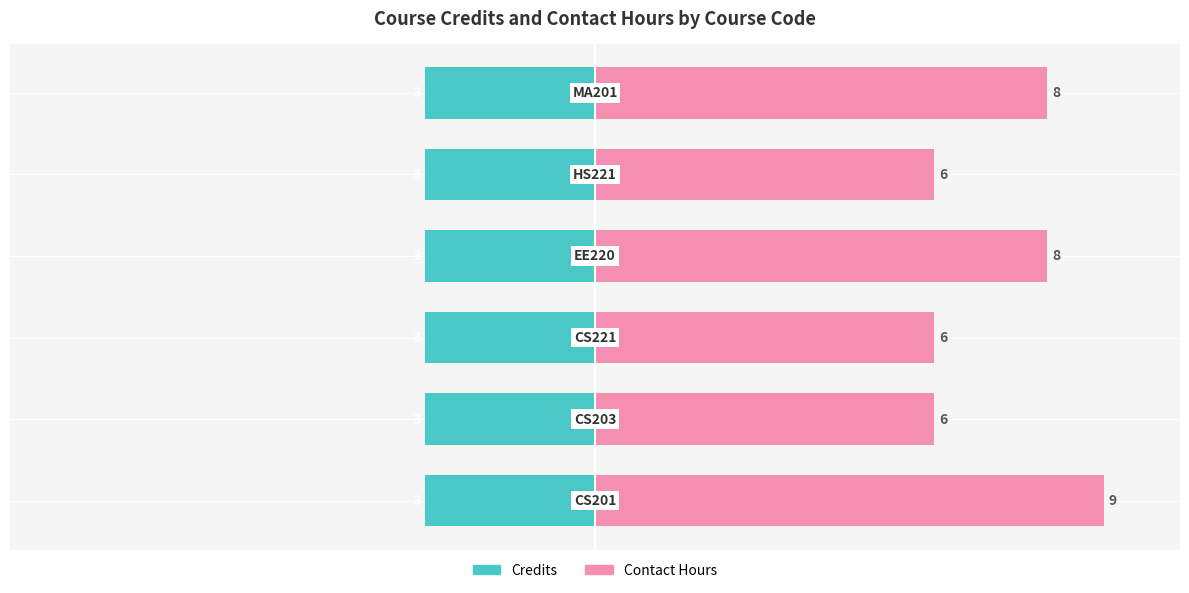

How many values in the Contact Hours series are below 88?

3